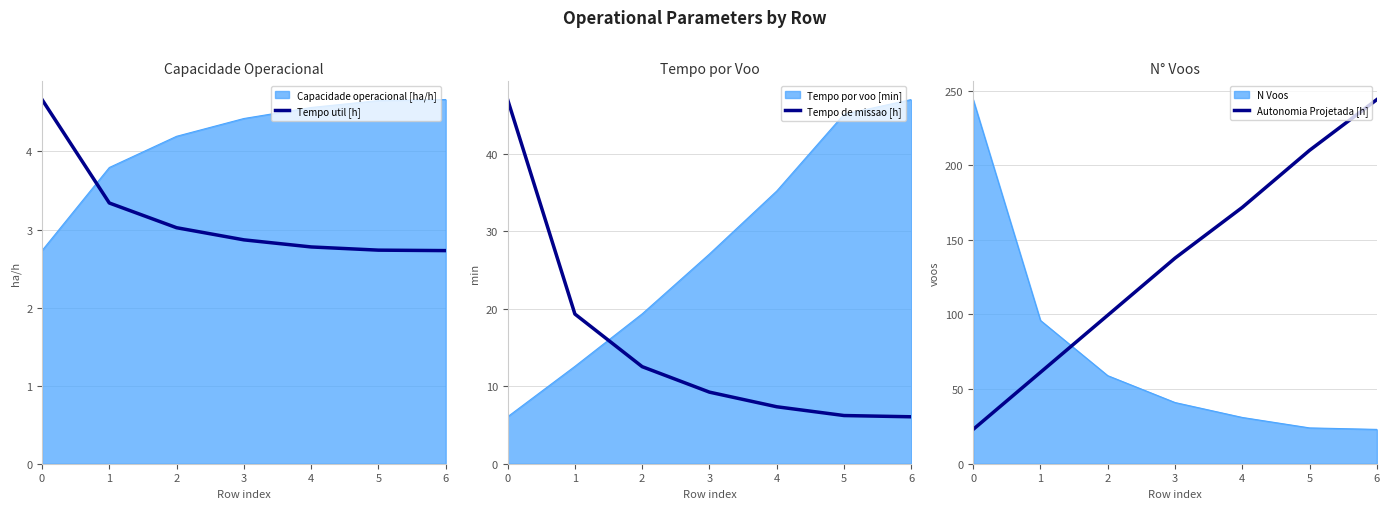

What is the maximum value for Tempo util [h]?

4.7